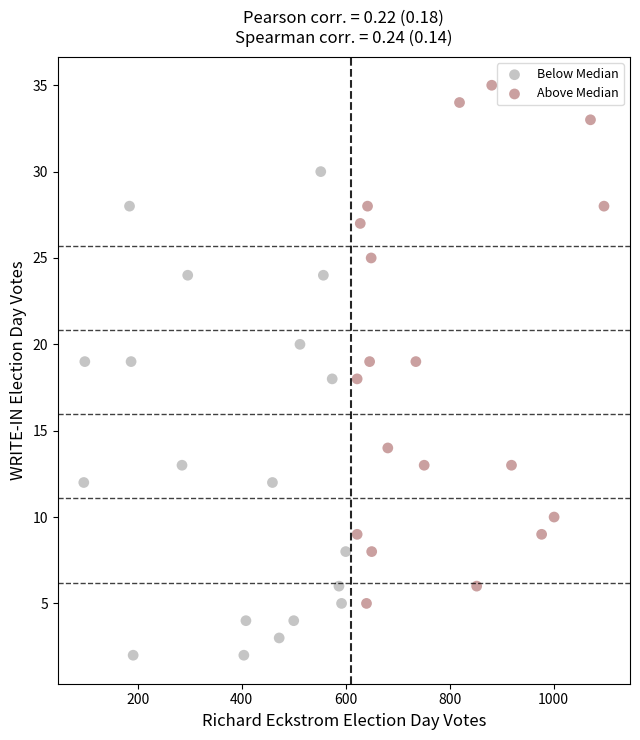

Which series has the widest spread of Y values?

Above Median